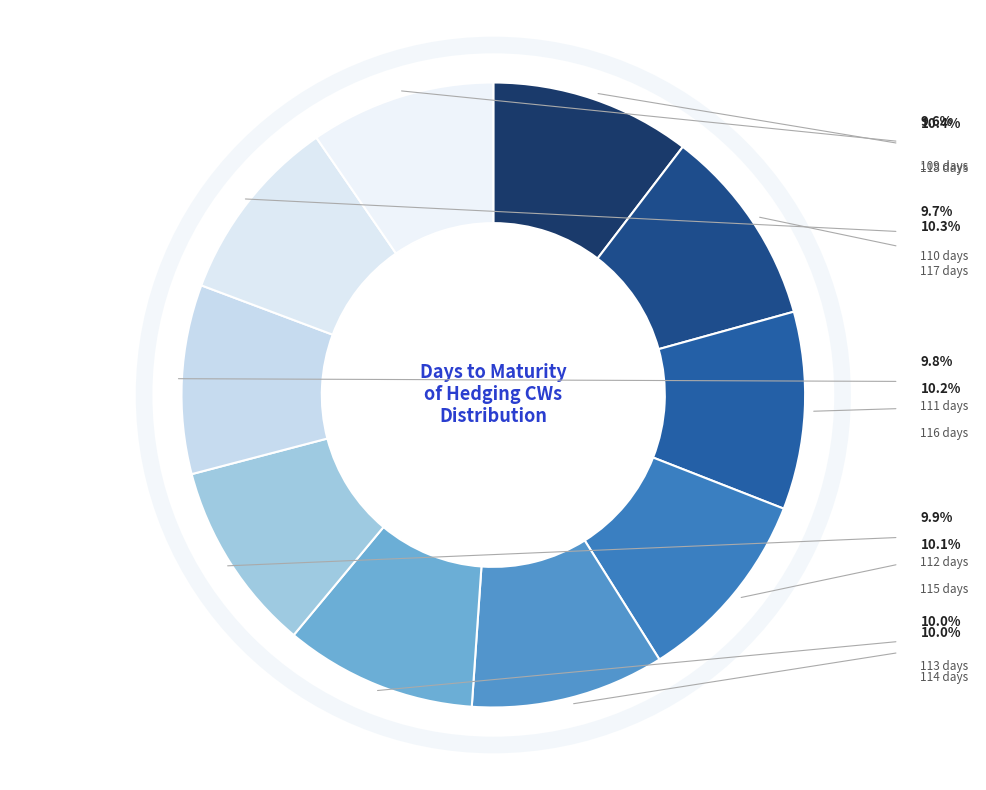

How many segments does this pie chart have?

10